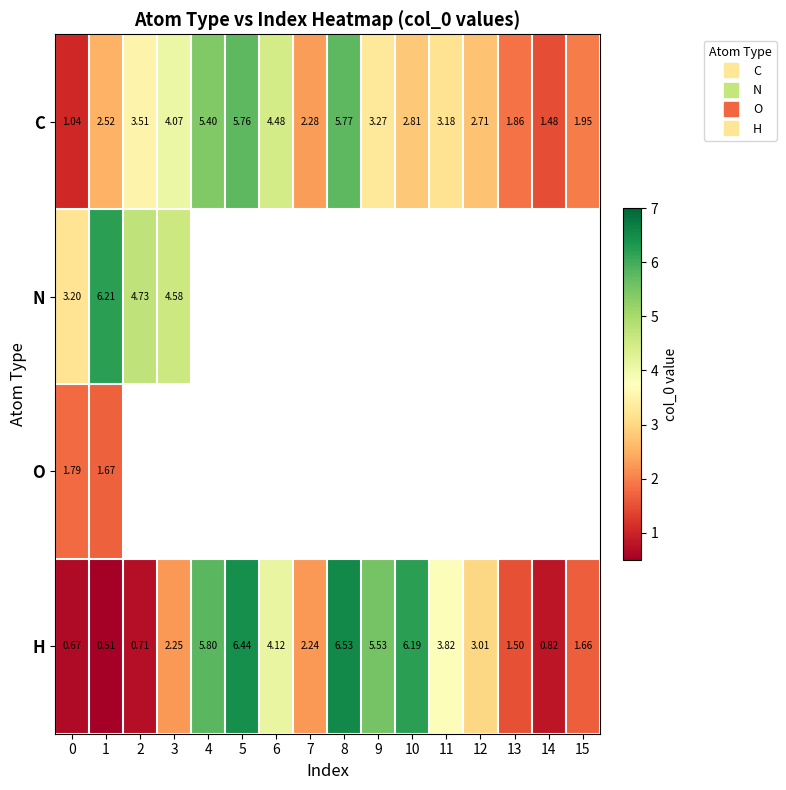

What is the spread (max minus min) of values at 4?

0.4